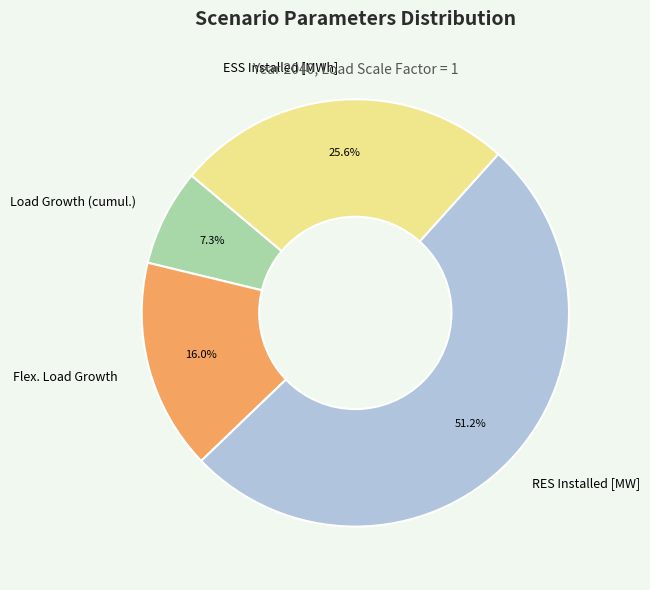

To the nearest percent, what portion does Load Growth (cumul.) represent?

7%